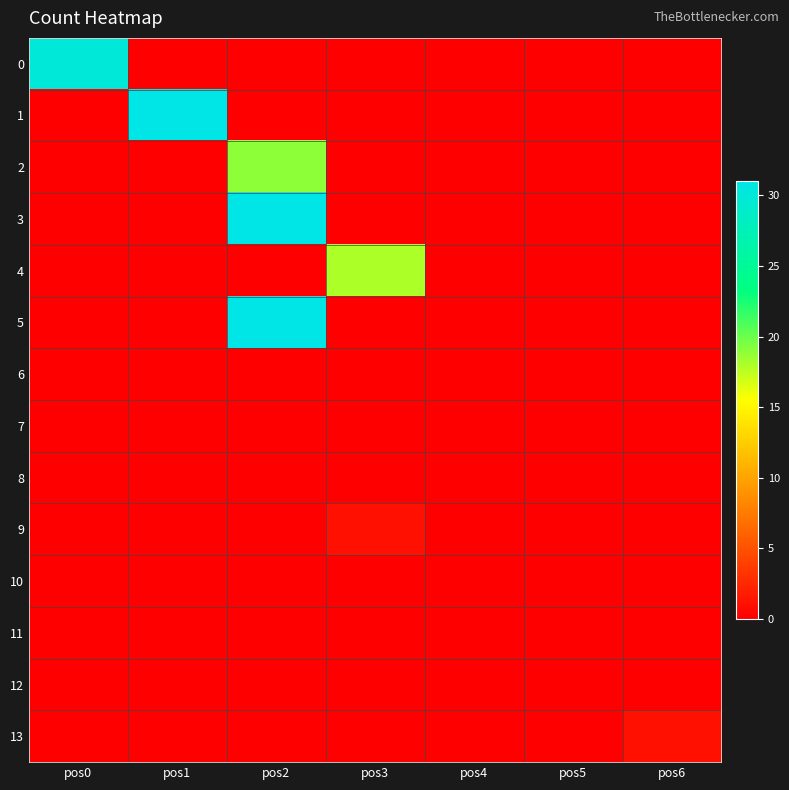

Which series has the widest spread of values?

1